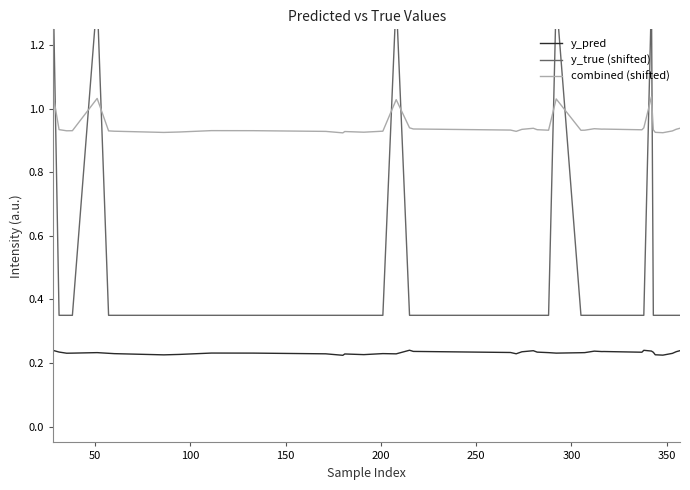

True or false: y_pred and combined (shifted) intersect in this chart.

False